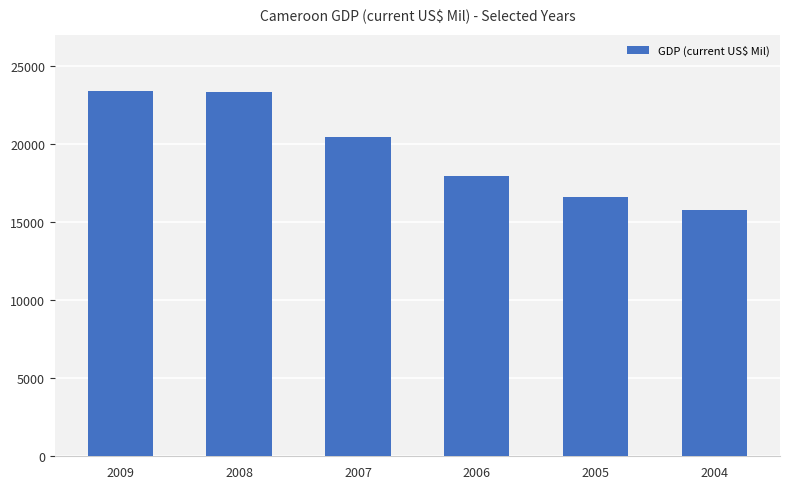

What is the change in value from 2006 to 2005?

-1365.2